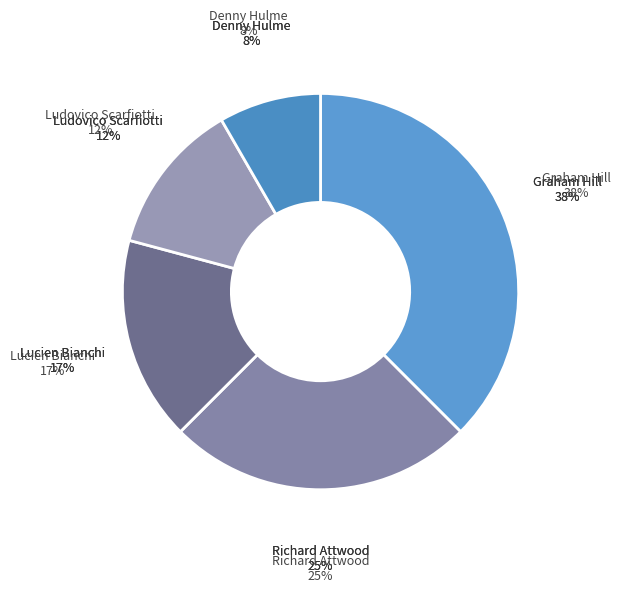

What is the smallest slice in the pie chart?

Denny Hulme